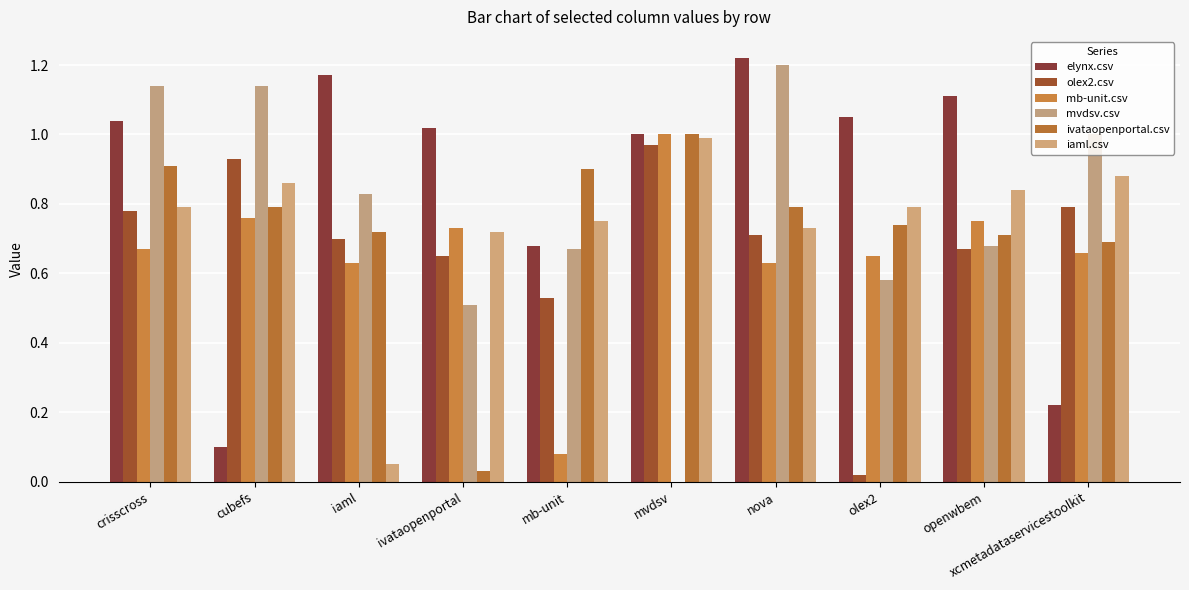

Between crisscross and olex2, which is larger?

olex2